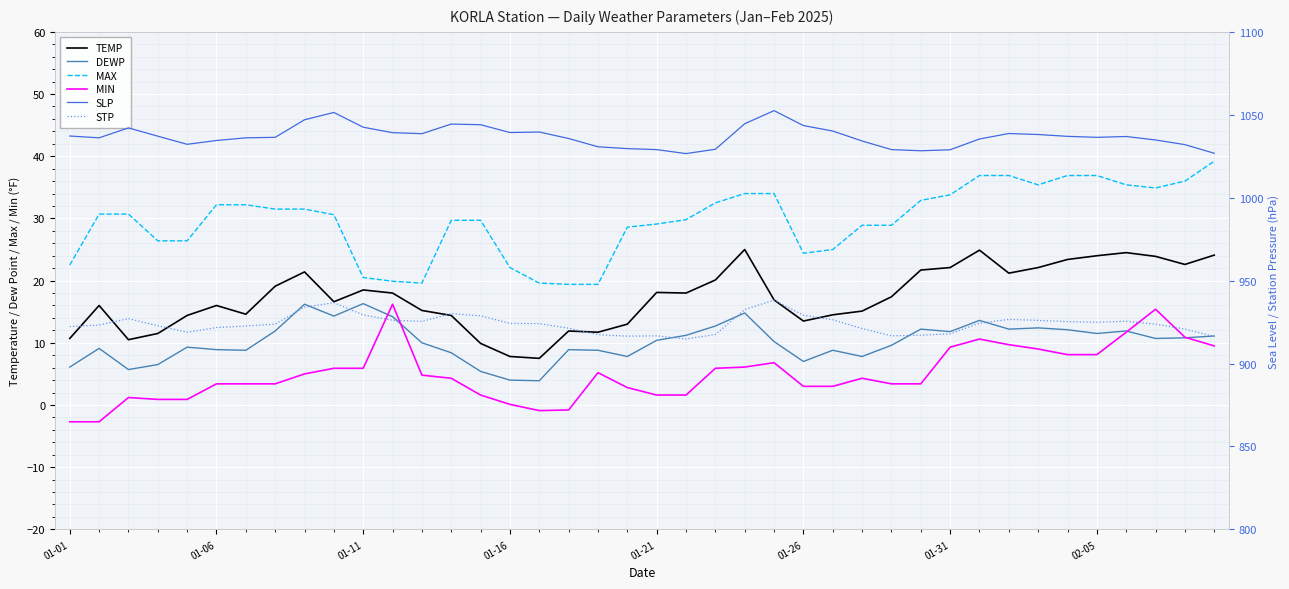

The value of STP at 31 is 226.4. True or false?

False